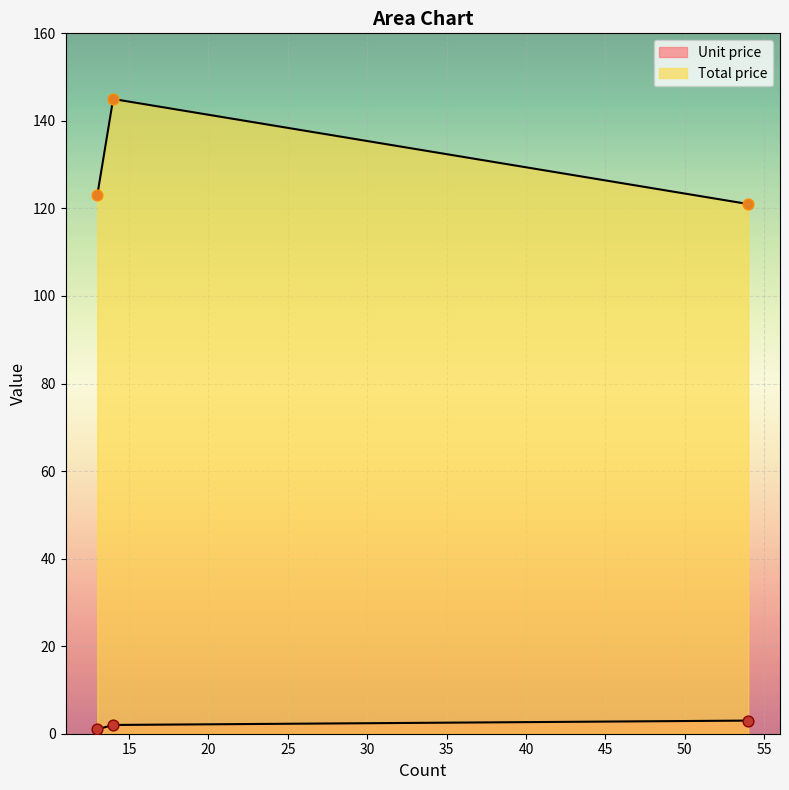

Which series has the largest total across all categories?

Total price